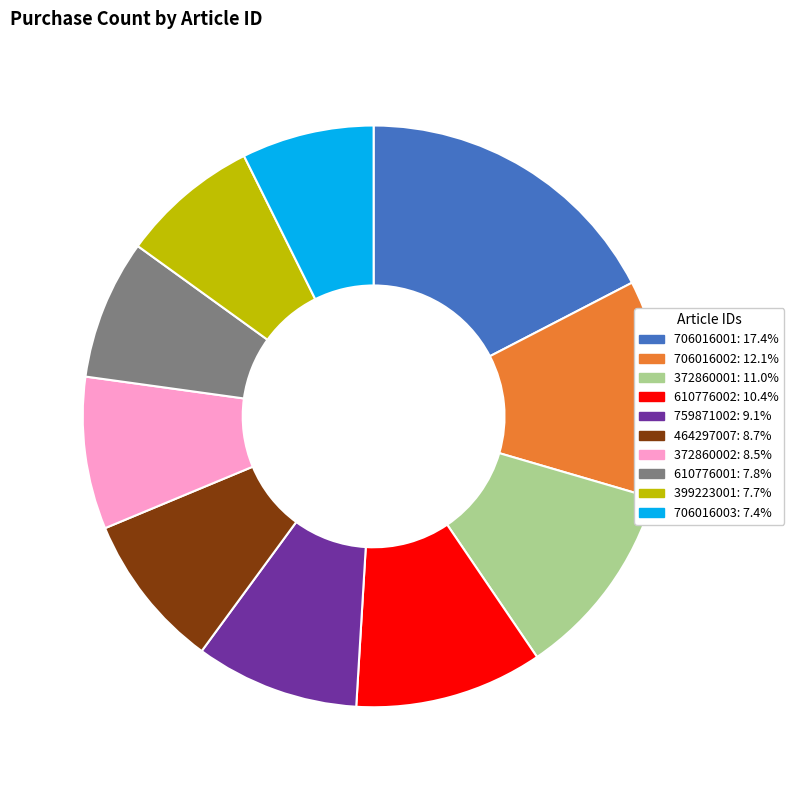

True or false: 464297007 accounts for 1% of the total.

False